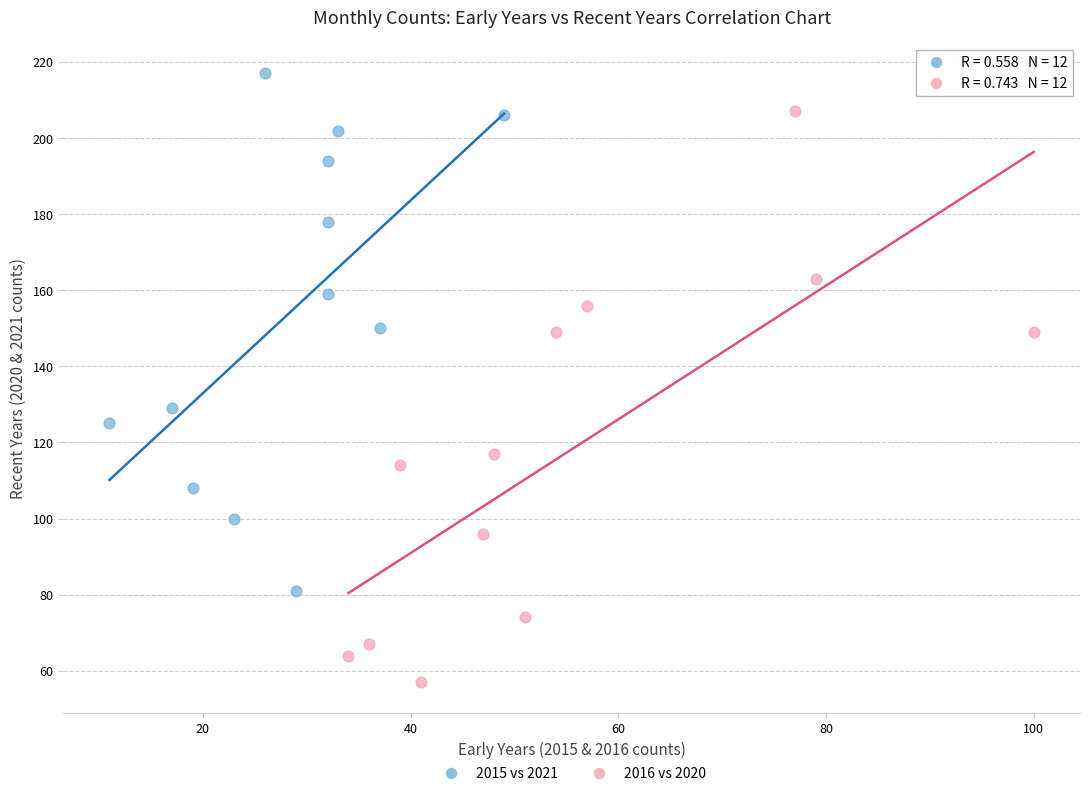

Which series reaches the maximum Y coordinate?

2015 vs 2021